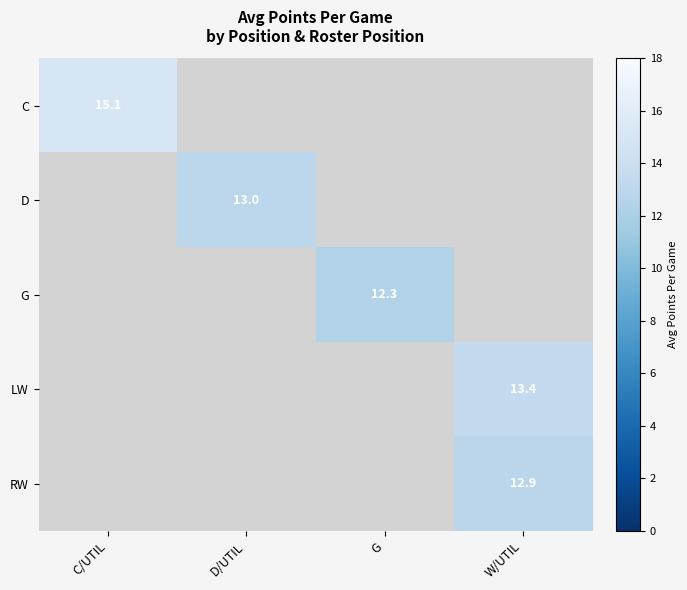

The value of RW at W/UTIL is 12.9. True or false?

True